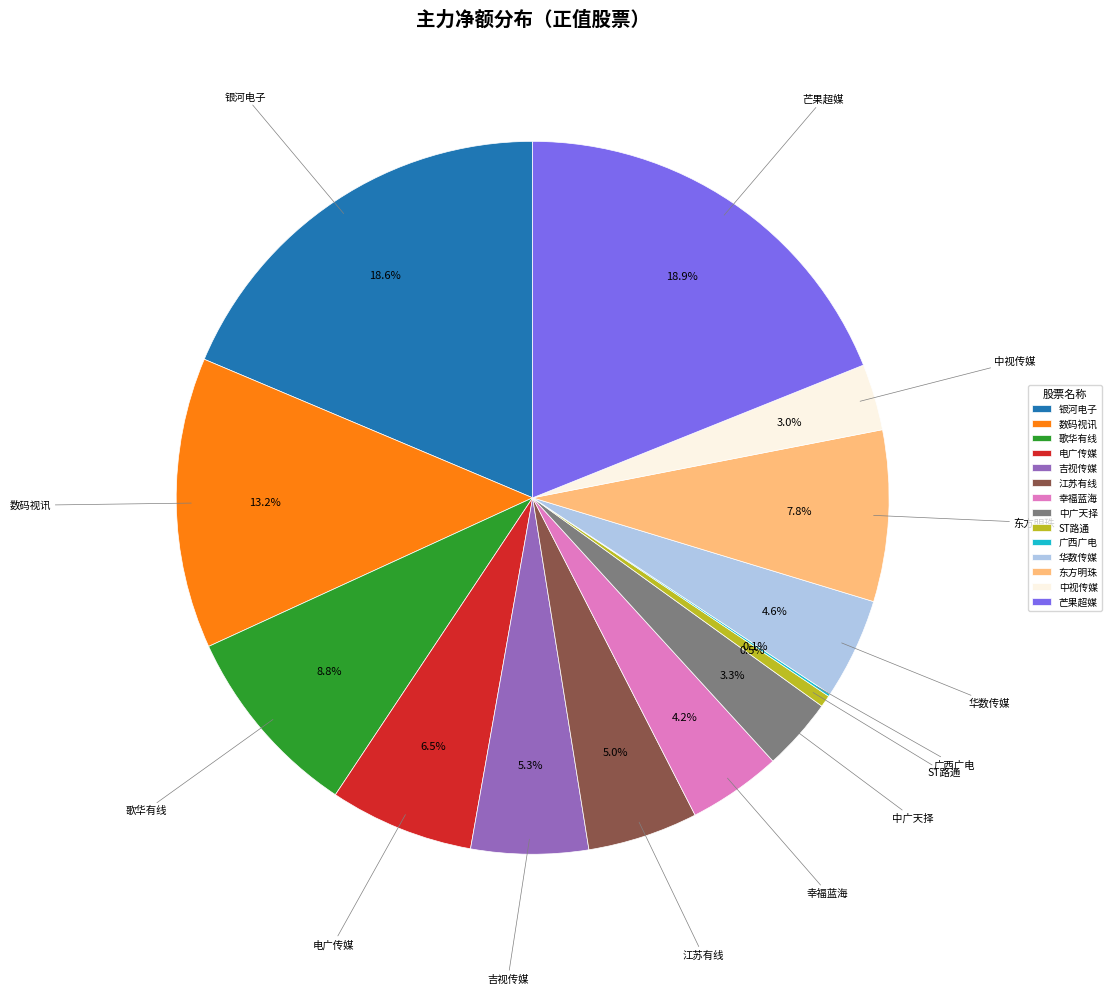

To the nearest percent, what is the average slice percentage?

7%